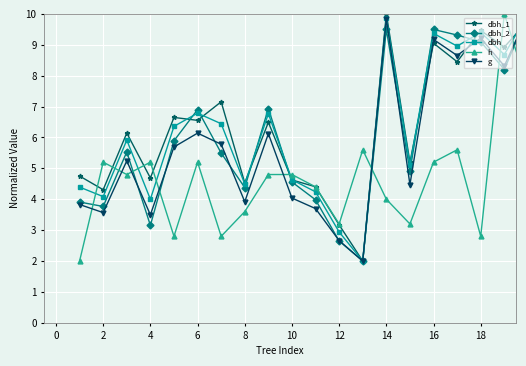

What is the average value of the g series?

5.8